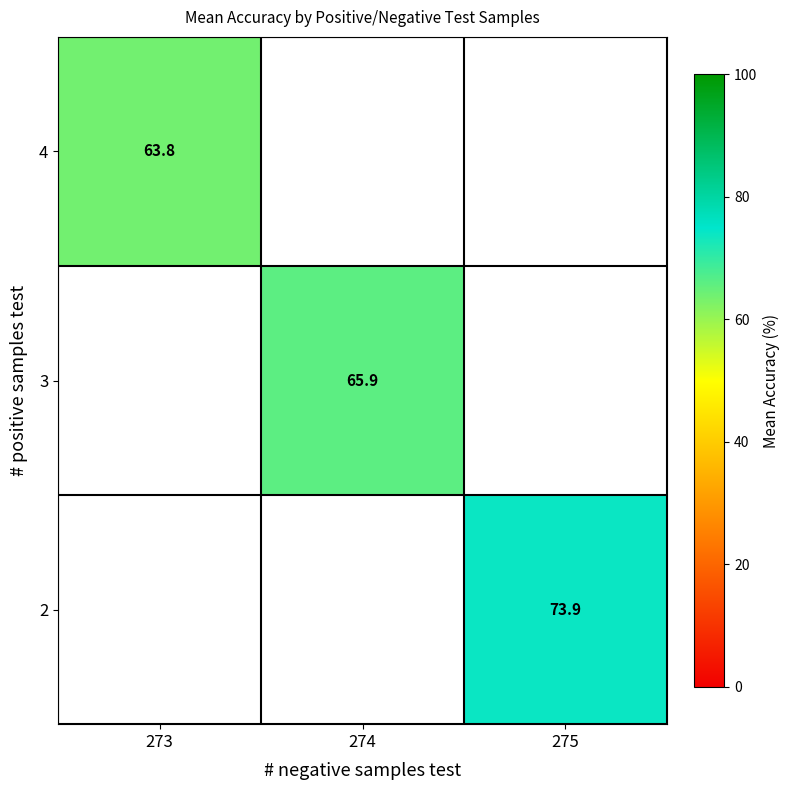

At which label does 3 first exceed 65?

274